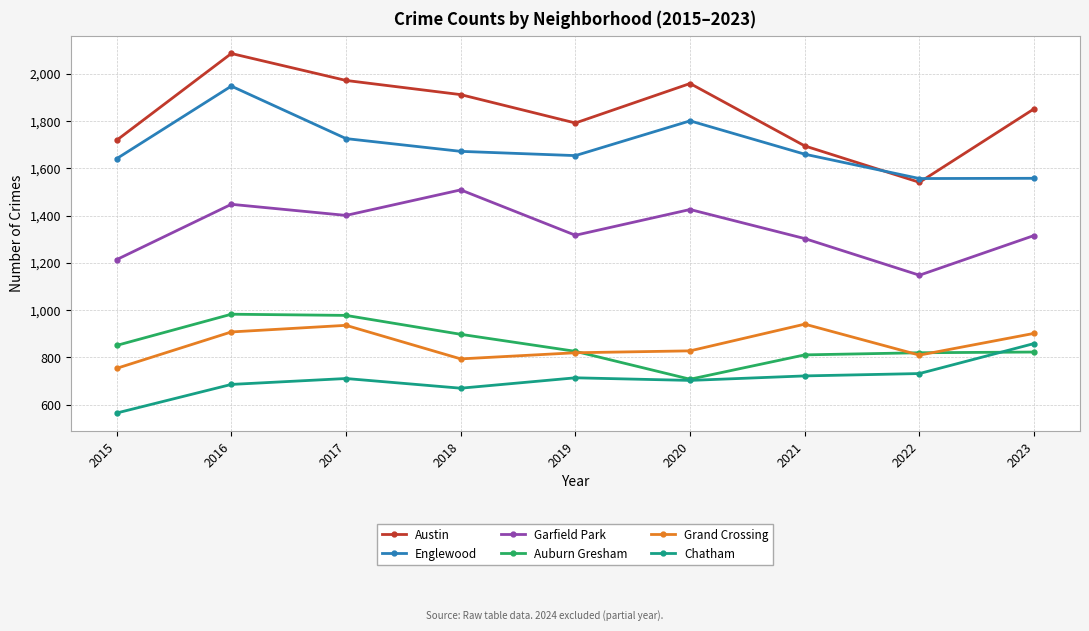

What is the difference between the highest and lowest values at 2023?

1029